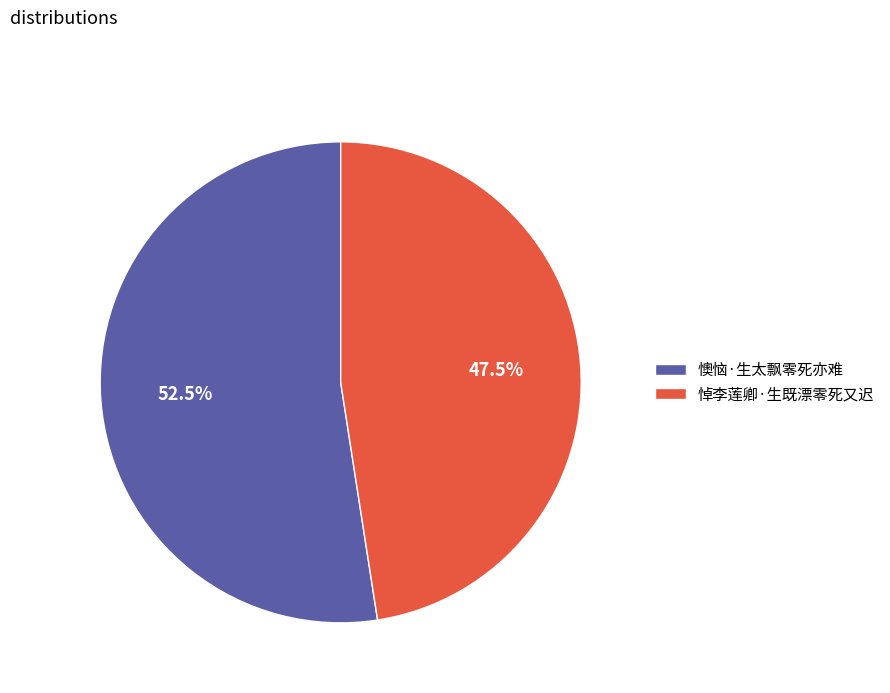

To the nearest percent, what is the combined percentage of 懊恼·生太飘零死亦难 and 悼李莲卿·生既漂零死又迟?

100%